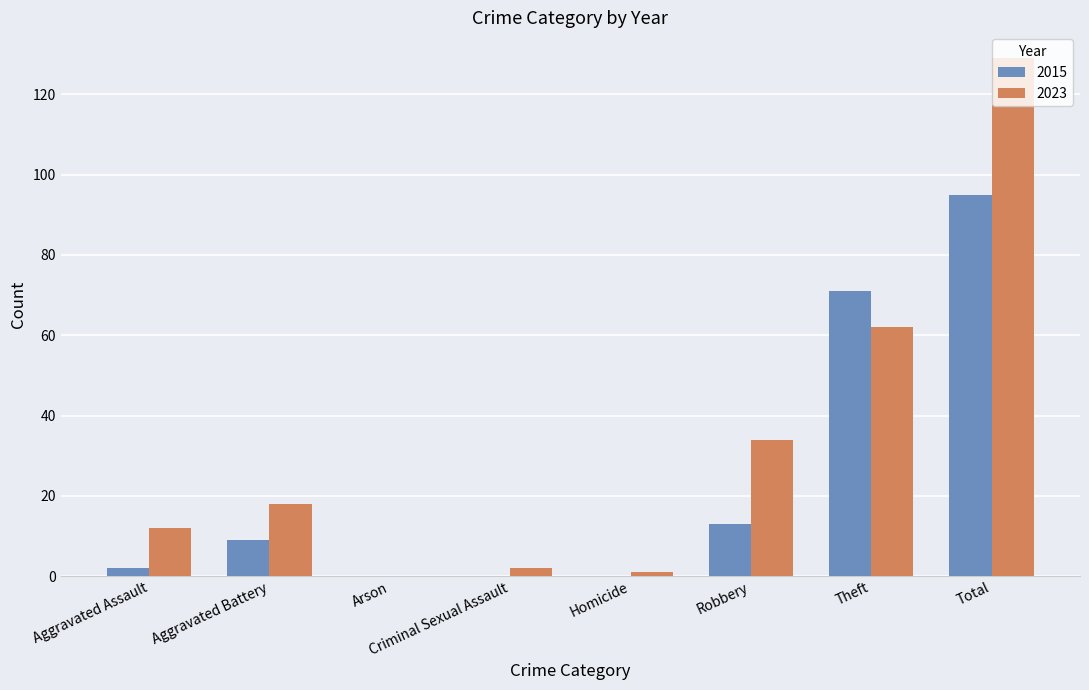

Which series has the largest total across all categories?

2023